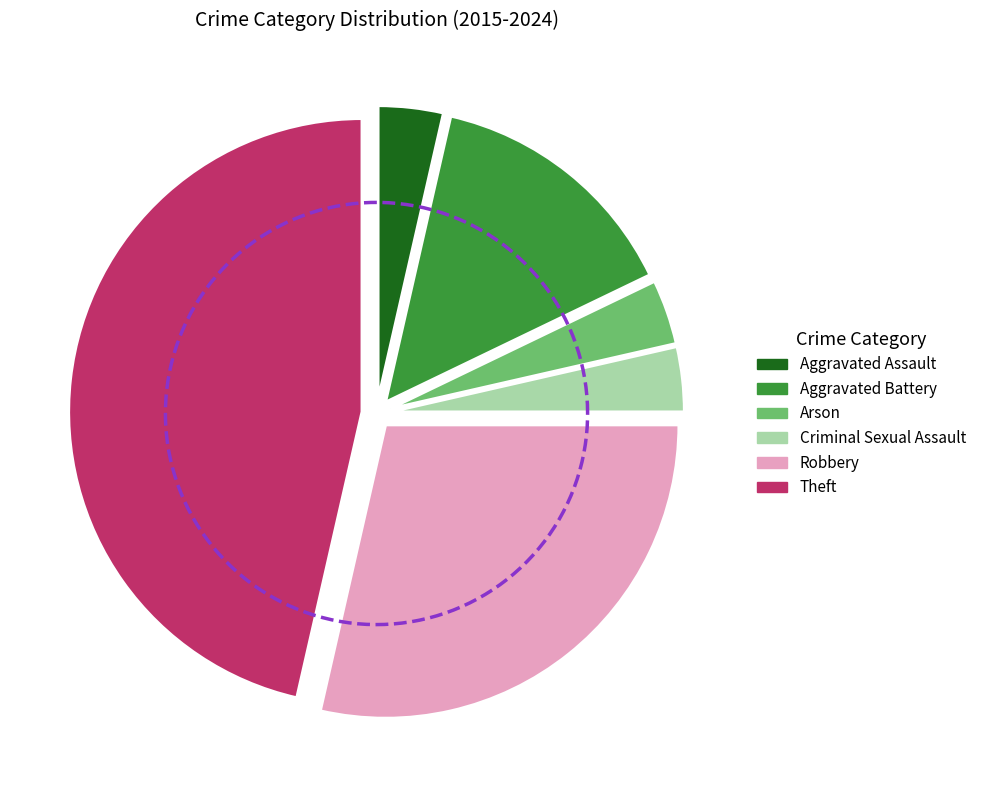

To the nearest percent, what is the average slice percentage?

17%